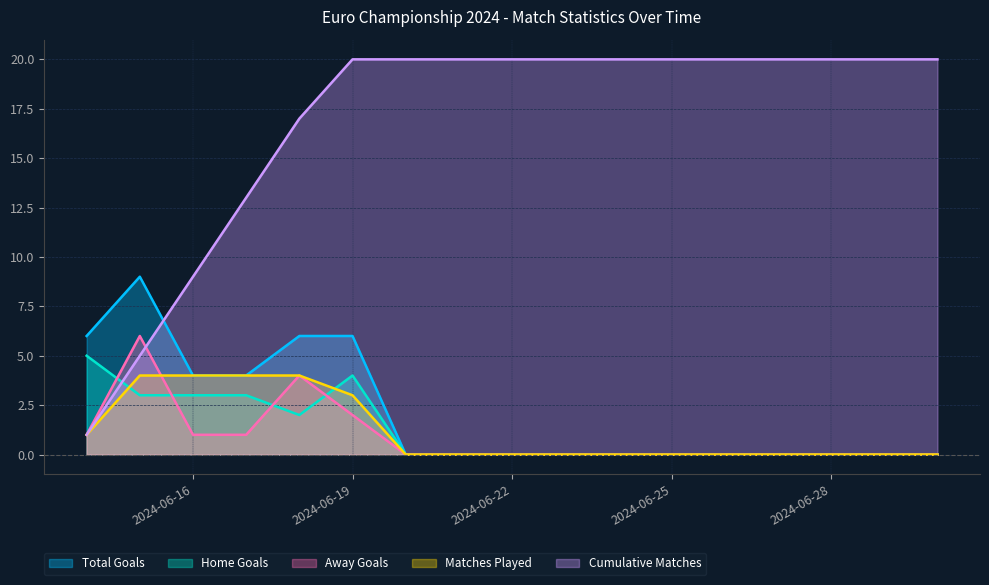

What is the difference between the Cumulative Matches values at 2024-06-14 and 2024-06-16?

8